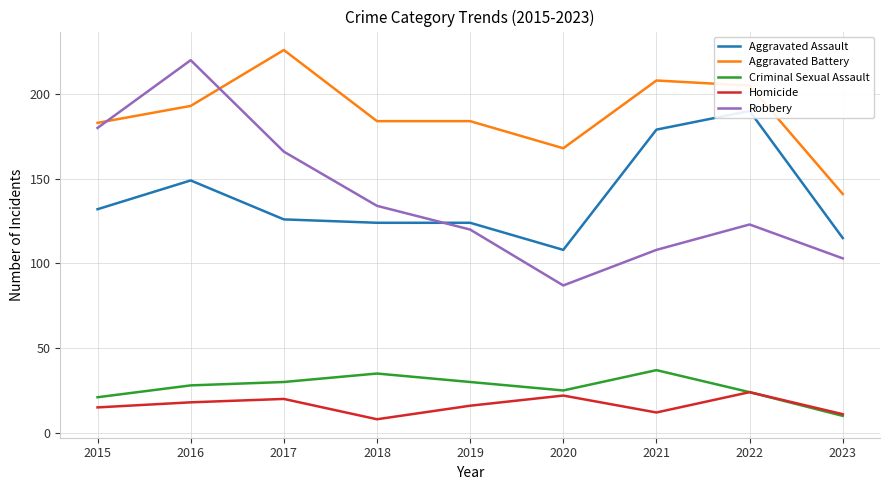

What is the sum of all Aggravated Battery values?

1692